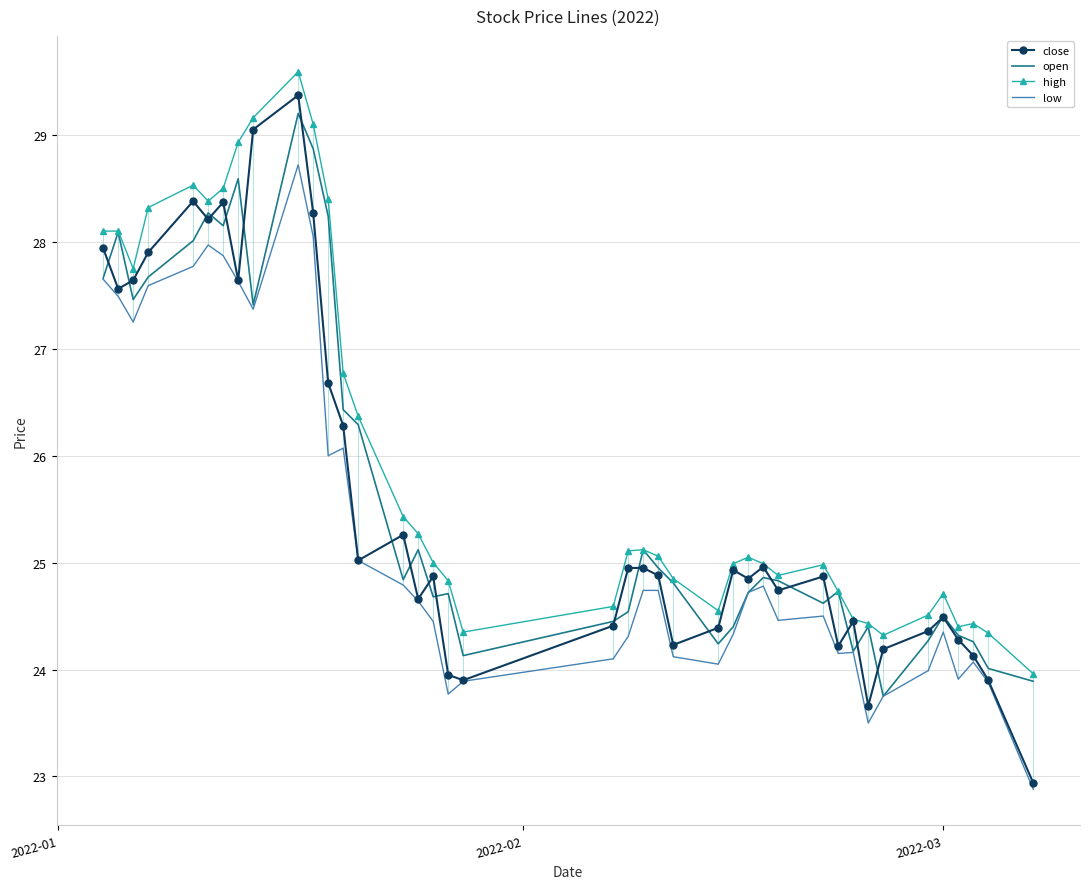

What is the difference between the maximum and minimum values in the high series?

5.6